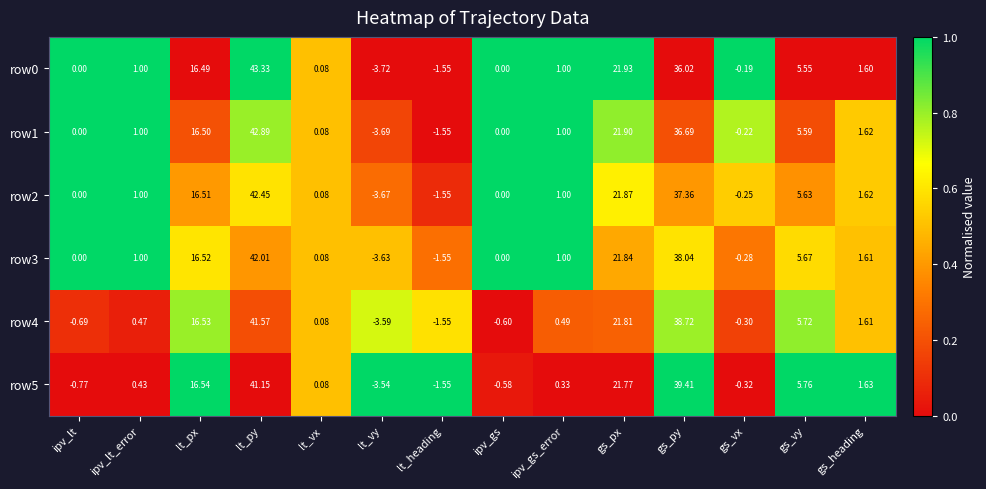

Count the number of categories in the chart.

14